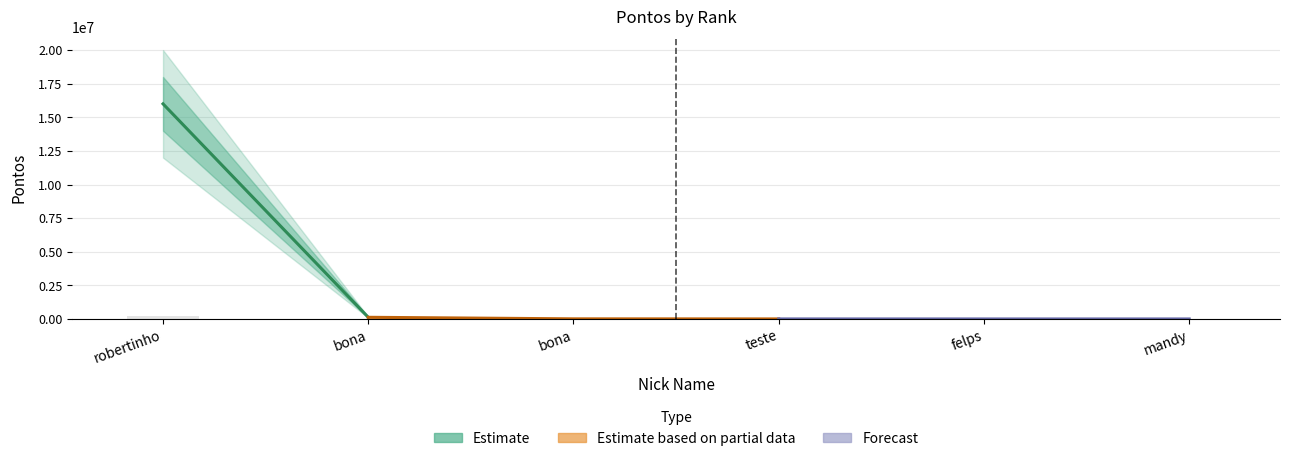

What is the label of the 2nd bar from the left?

bona